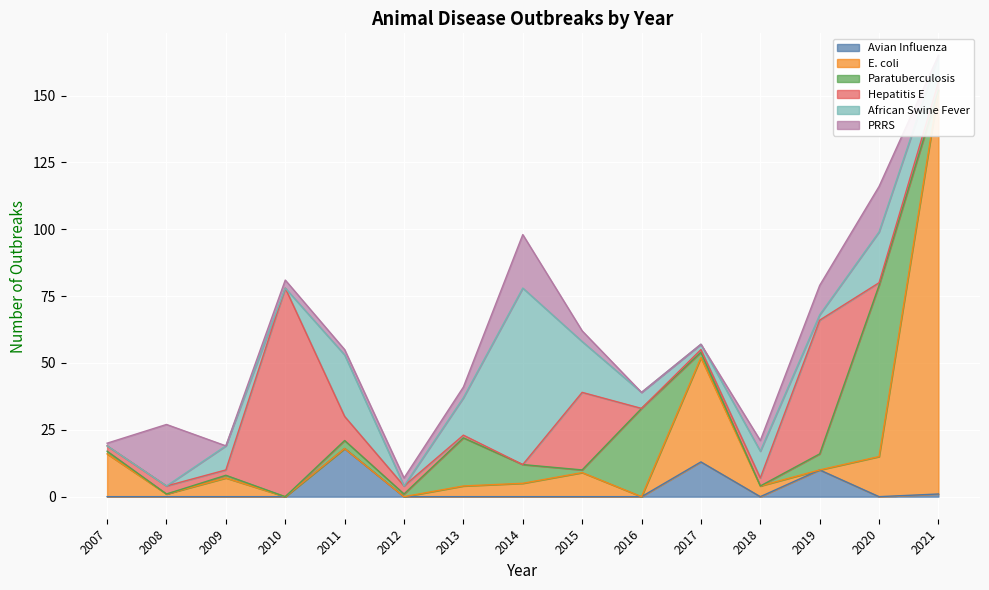

How many distinct data groups are displayed?

6